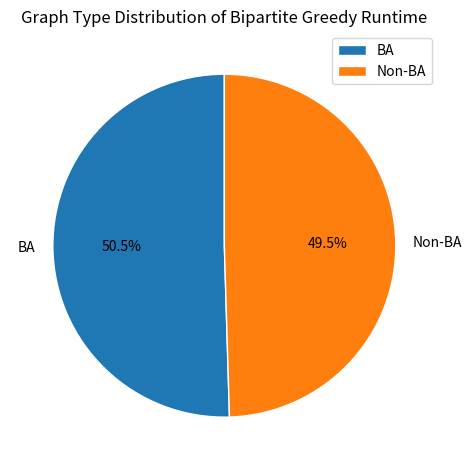

To the nearest percent, what is the difference between the largest and smallest slice percentages?

1%